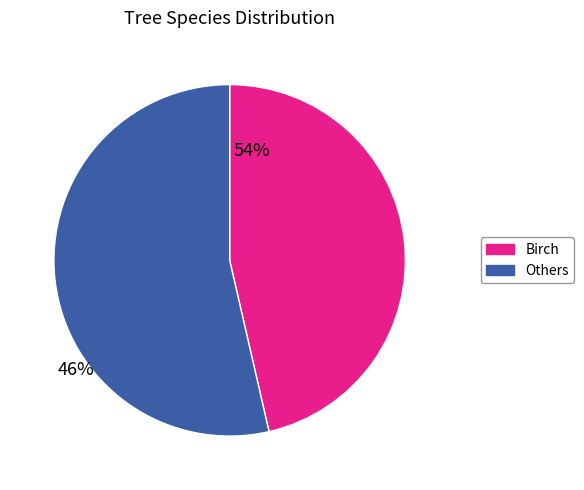

Does any single category account for the majority?

Yes